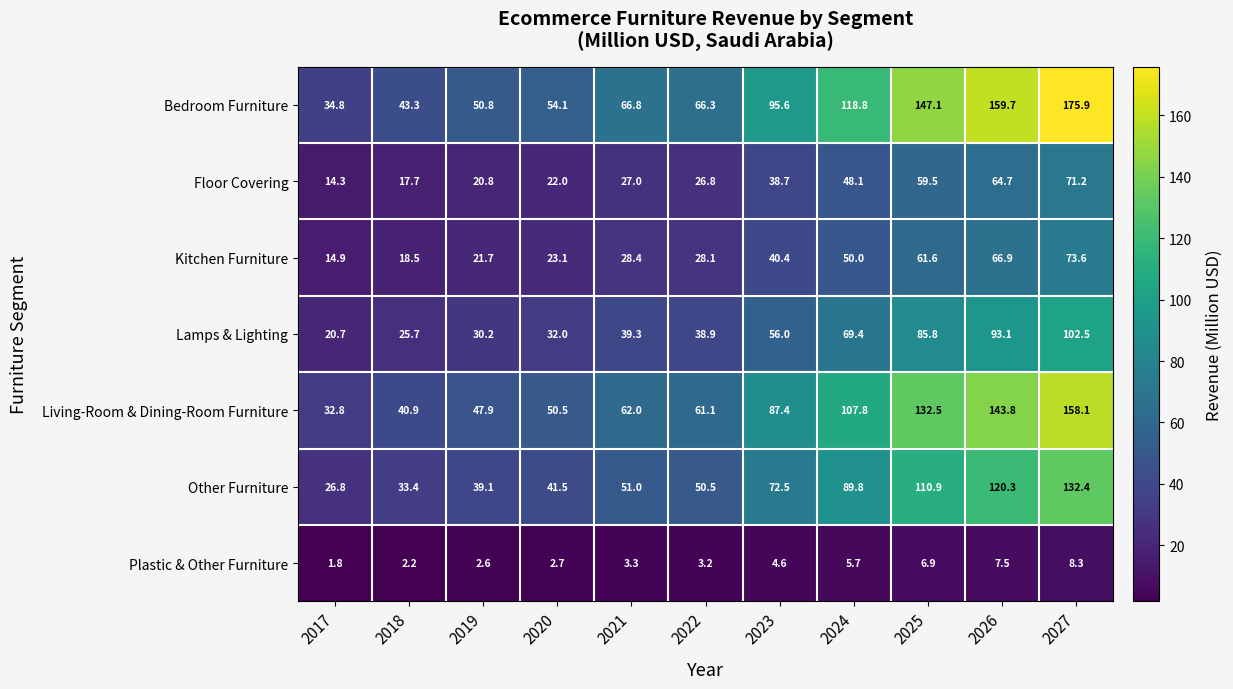

The value of Other Furniture at 2026 is 120.3. True or false?

True